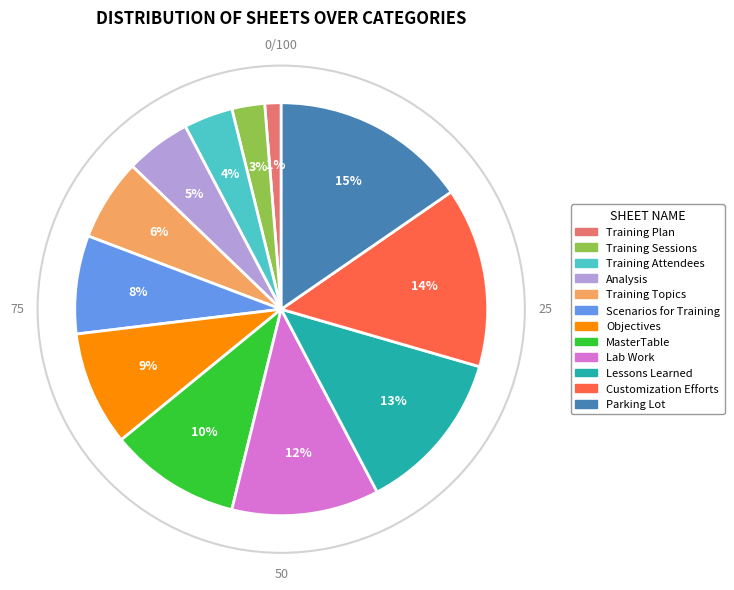

Does Scenarios for Training represent more than half of the total?

No